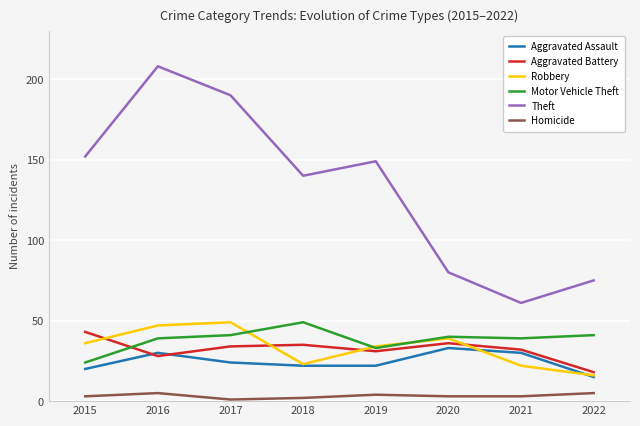

At 2016, list the series in order from largest to smallest.

Theft, Robbery, Motor Vehicle Theft, Aggravated Assault, Aggravated Battery, Homicide